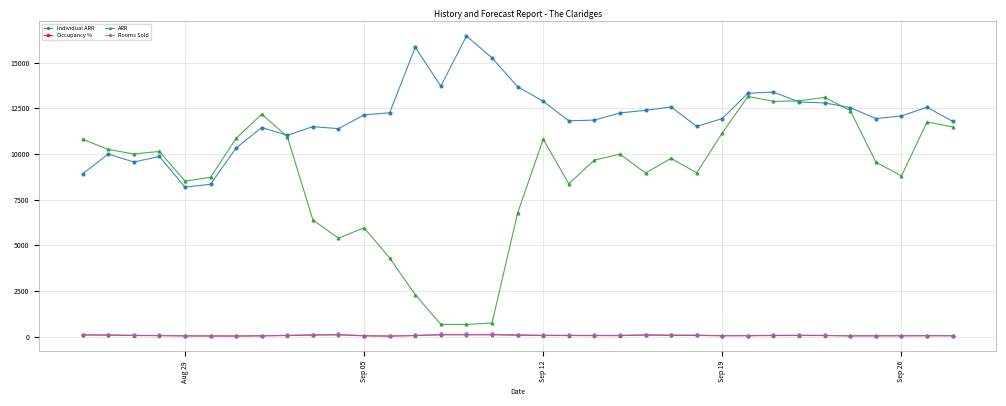

Which series has the largest range (max minus min)?

ARR